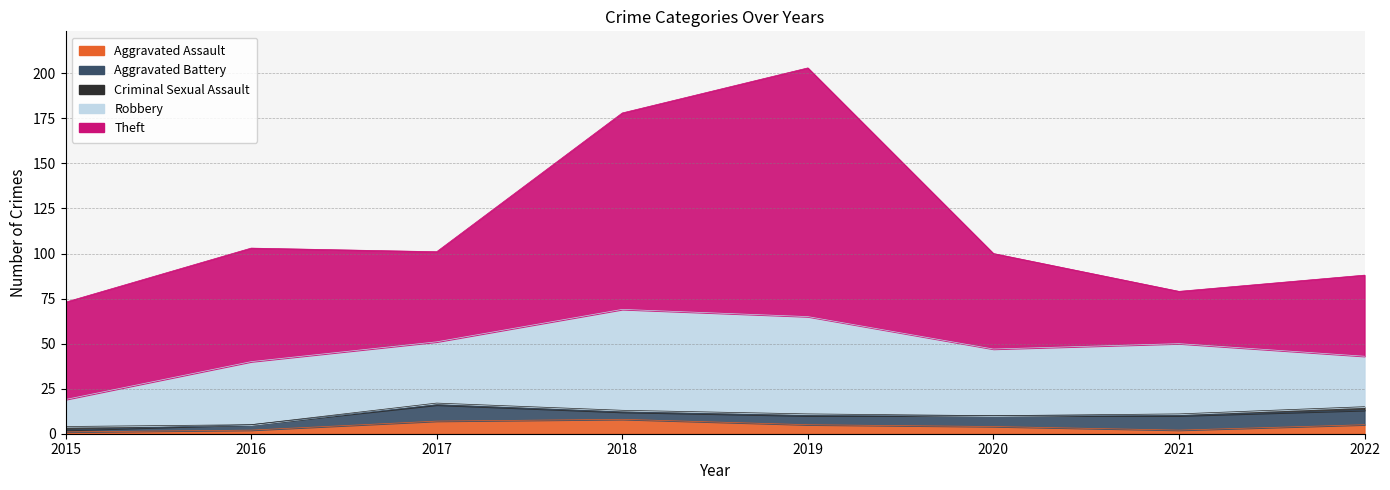

What is the value of the Theft point at the 7th from the left?

29